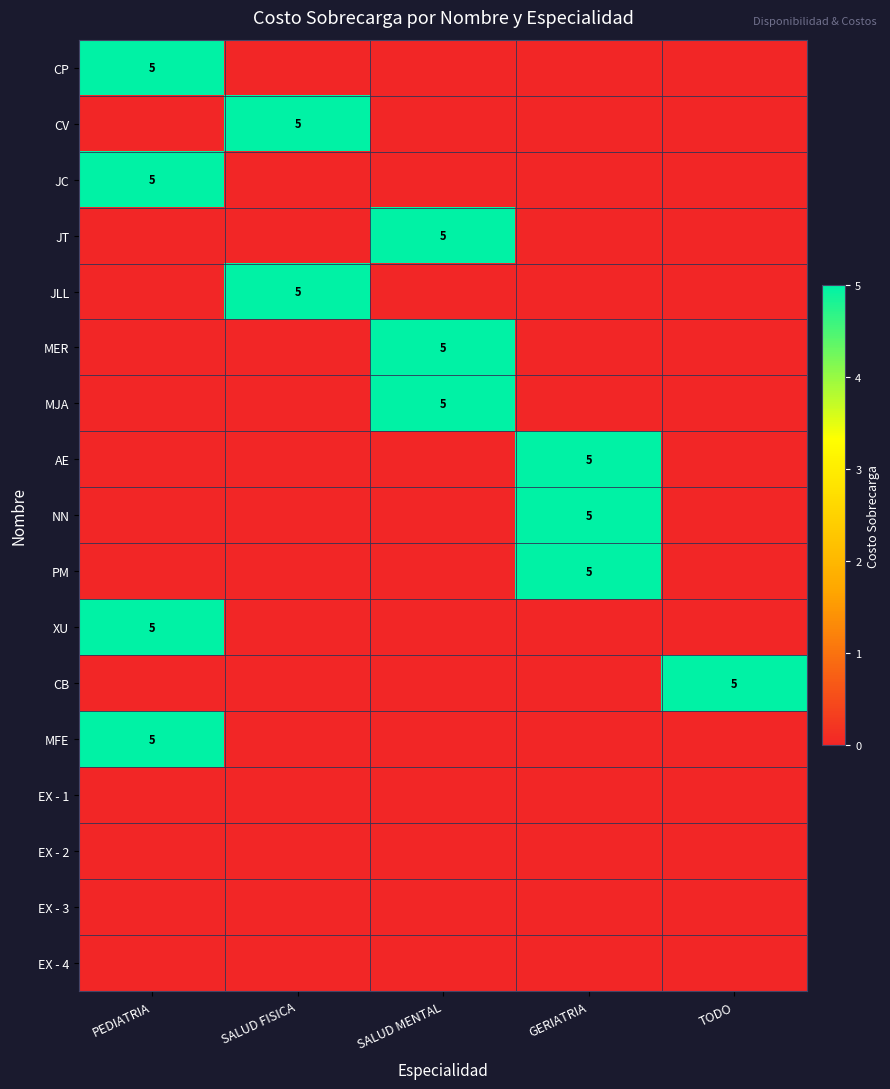

Which has a higher value, PEDIATRIA or SALUD FISICA?

PEDIATRIA